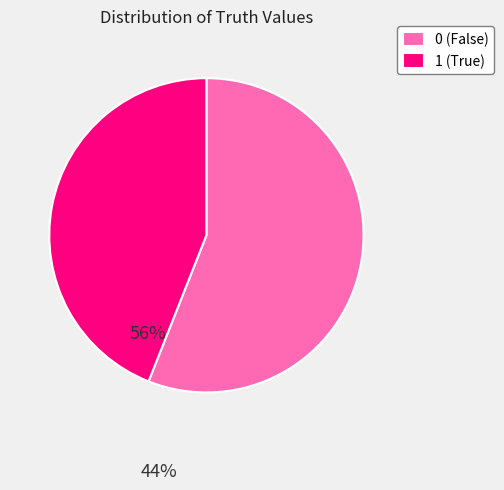

Is 1 the majority of the pie?

No